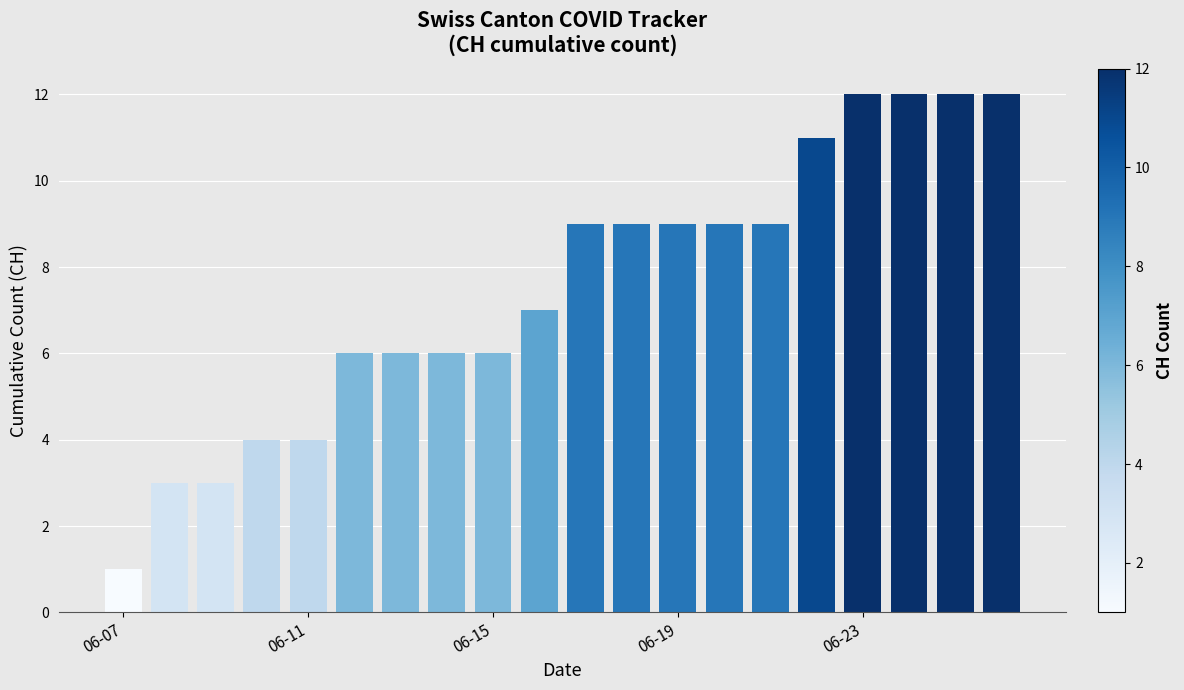

What is the value of the 20th bar from the left?

12